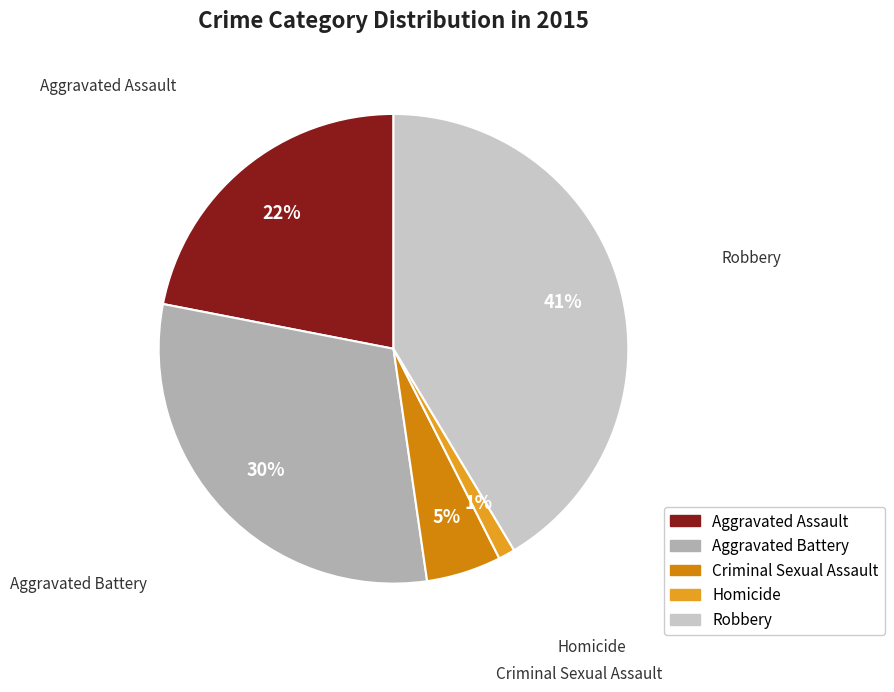

How many slices are in this pie chart?

5